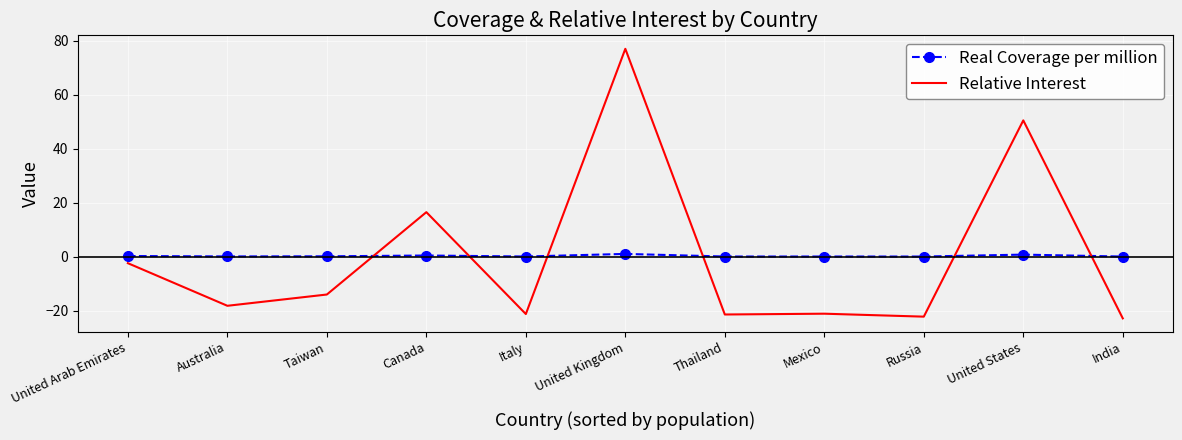

Between United States and India, which series saw the biggest shift?

Relative Interest